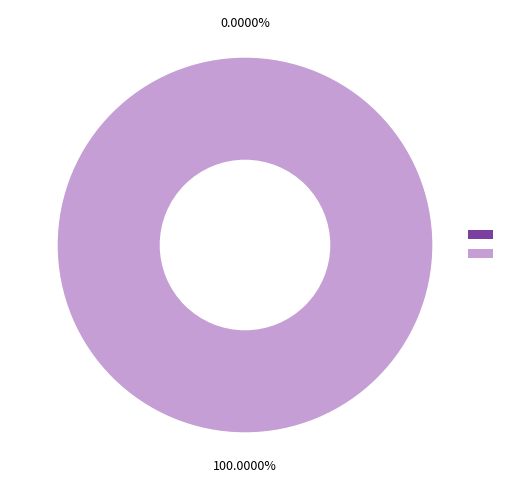

Is REST the majority of the pie?

Yes